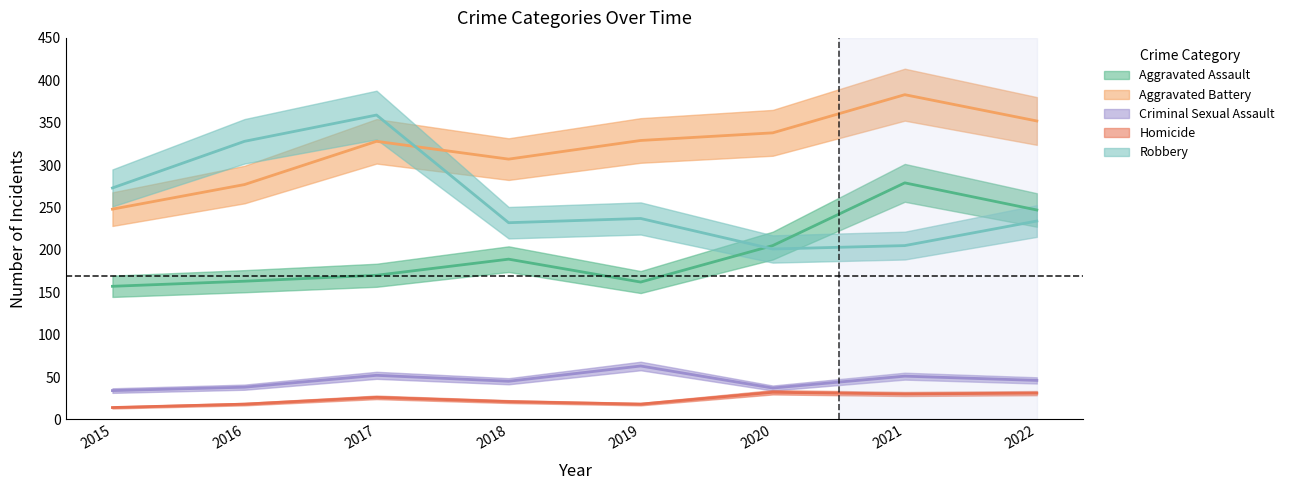

Which category has the highest value in the Robbery series?

2017